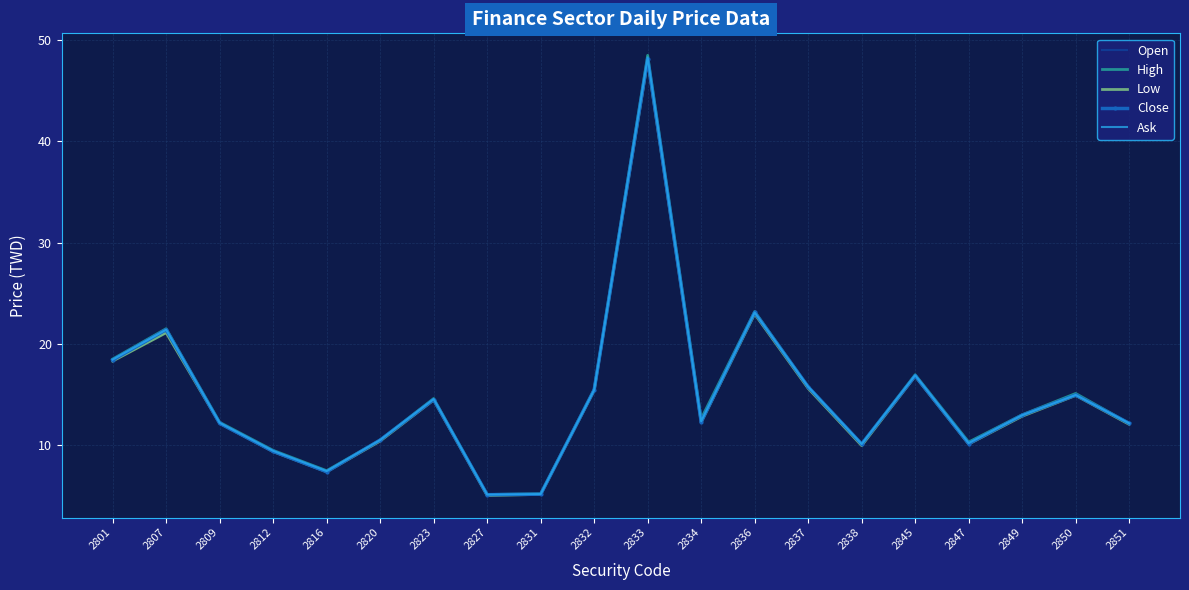

What is the highest value of the Open series?

48.0